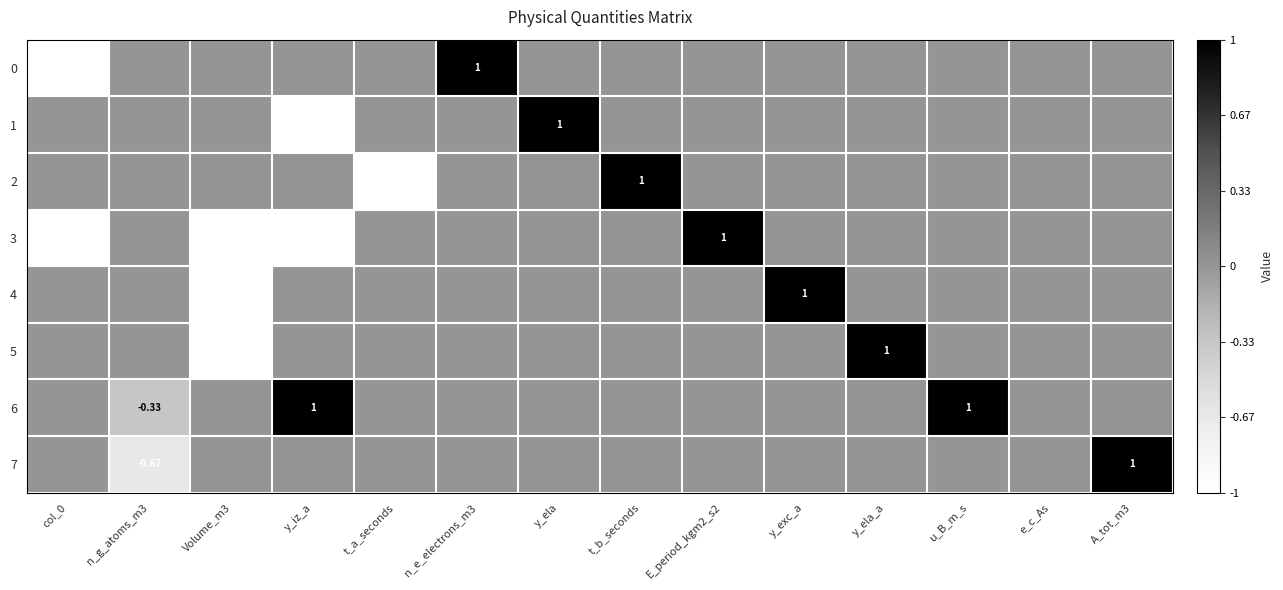

At which label is 4 closest to 0?

col_0